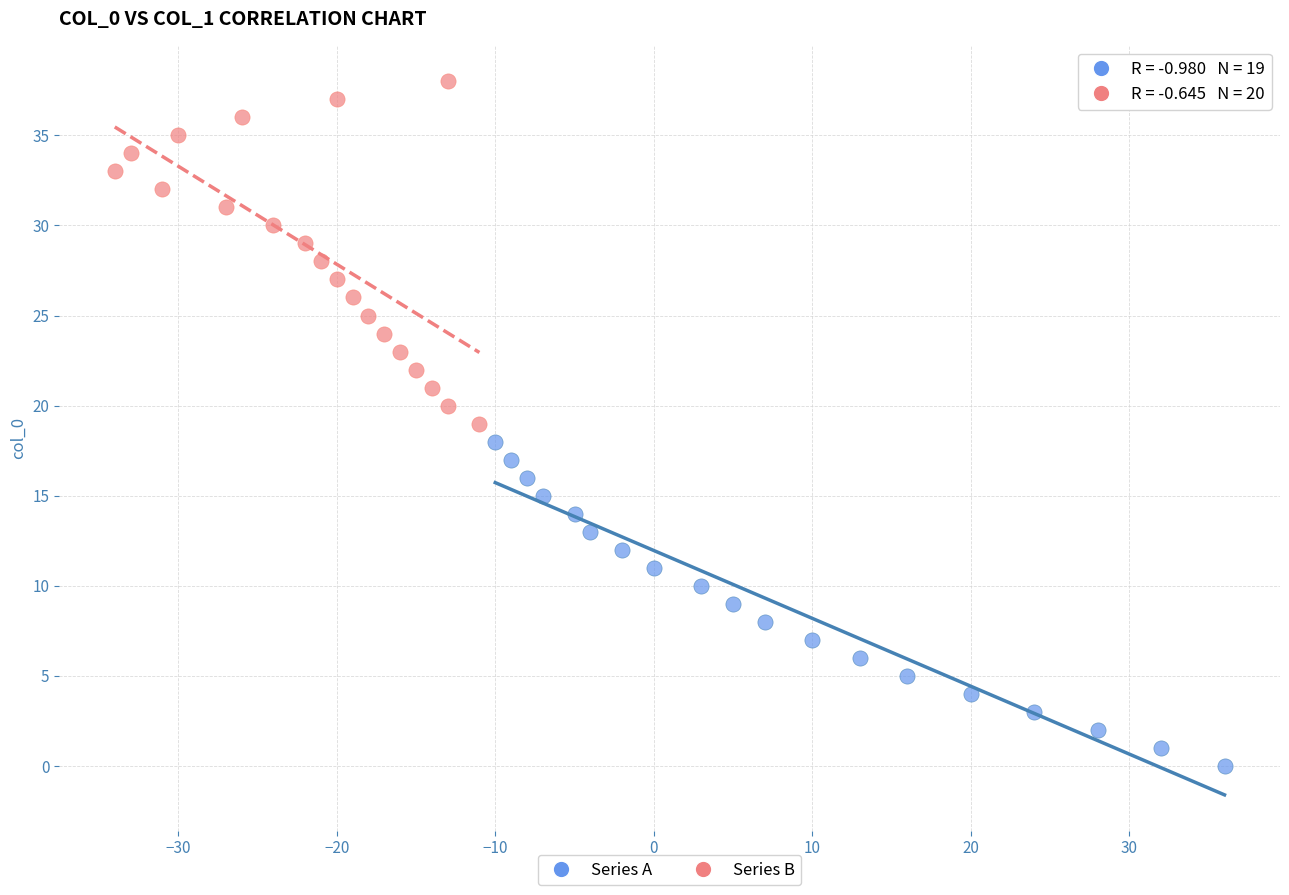

Which series contains the lowest Y value?

Series A